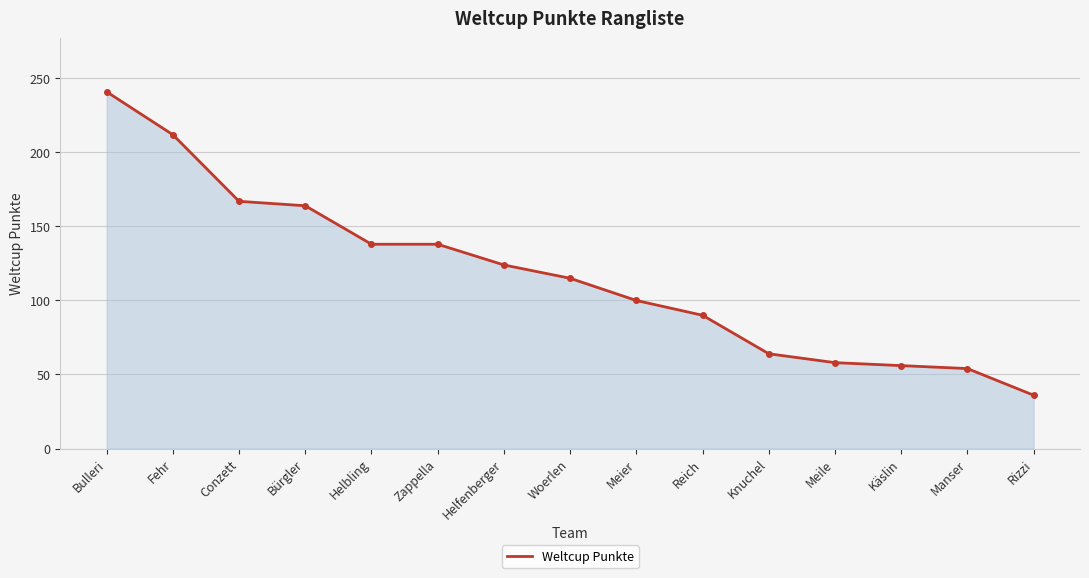

What is the sum of the values at Rizzi and Conzett?

203